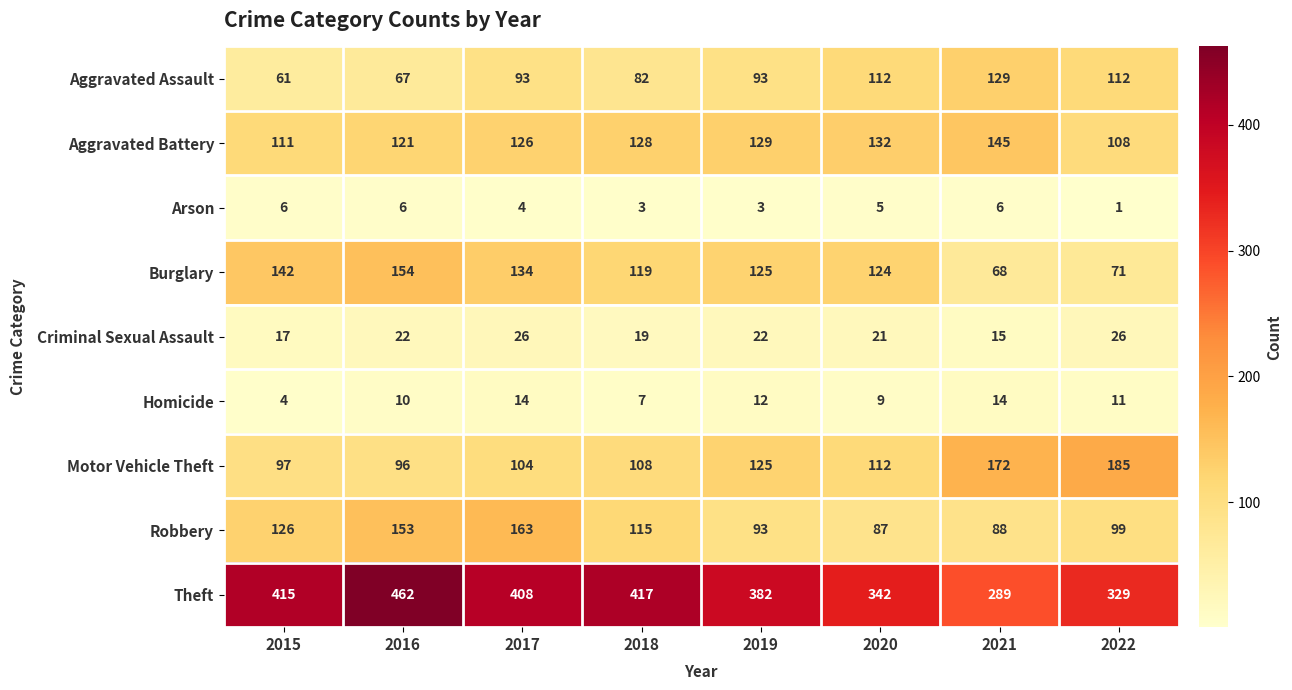

Which series has the largest range (max minus min)?

Theft